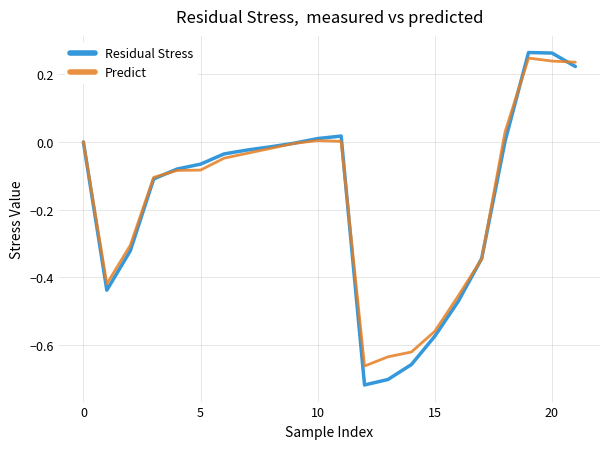

Which series has the largest range (max minus min)?

Residual Stress